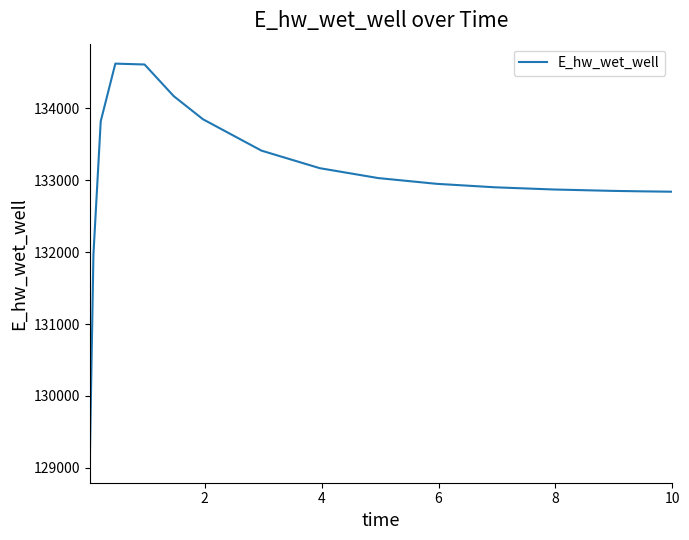

What is the smallest value displayed?

129068.8